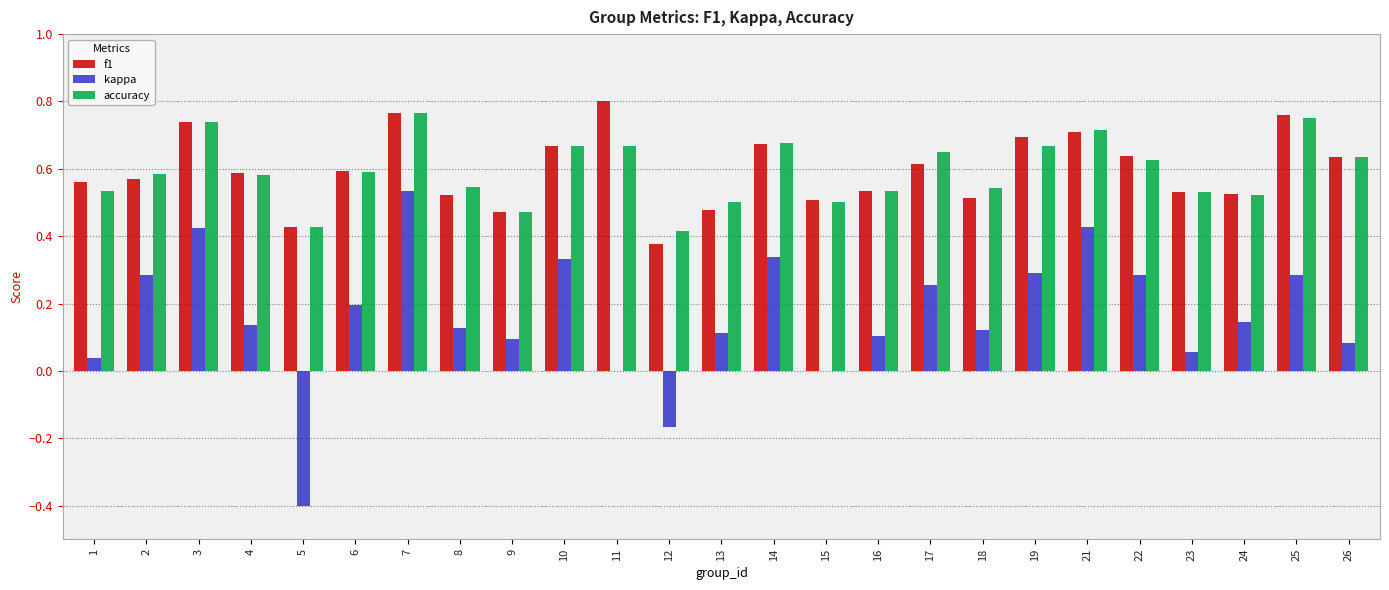

What is the sum of all kappa values?

4.1